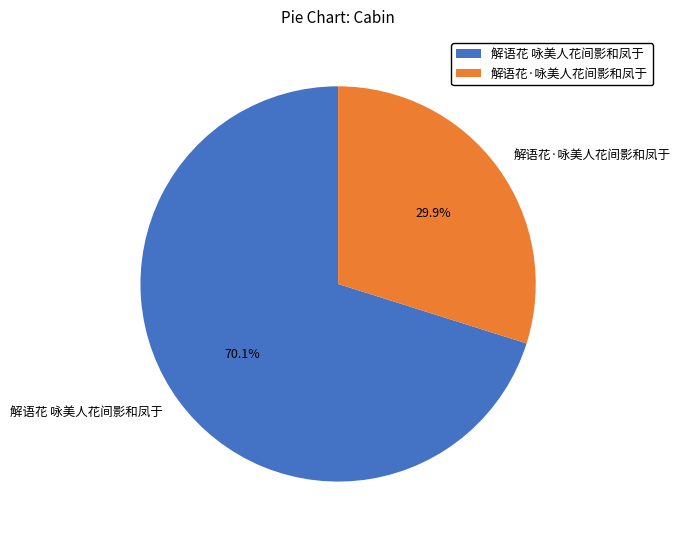

Which category has the biggest portion of the pie?

解语花 咏美人花间影和凤于